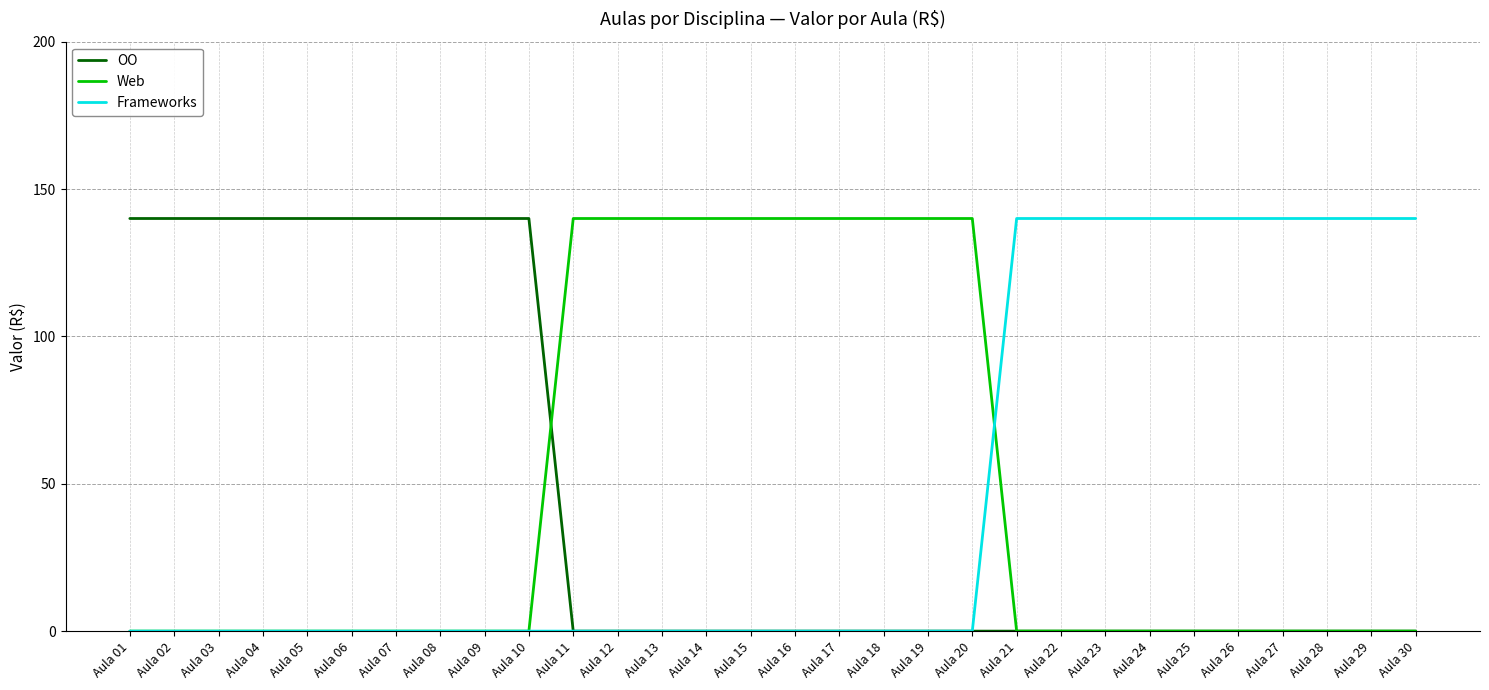

At how many categories does at least one series exceed 36?

30